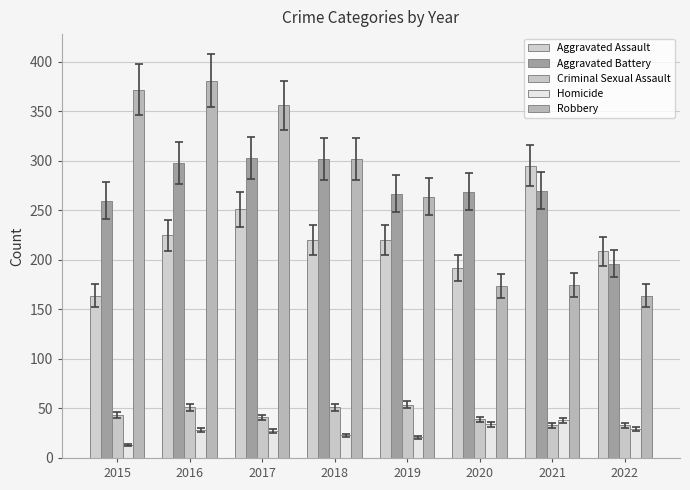

Is the value of Robbery at 2020 greater than the value of Aggravated Assault at 2018?

No